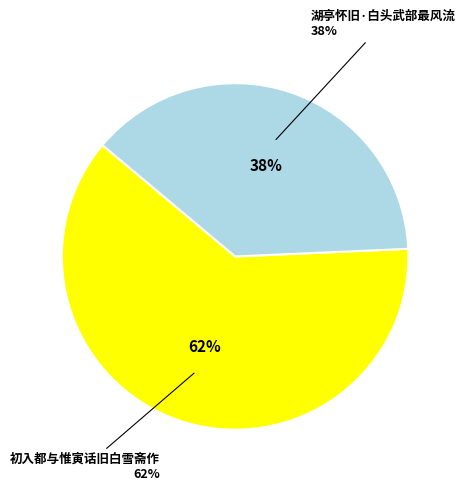

What percentage is the 初入都与惟寅话旧白雪斋作 slice, to the nearest percent?

62%